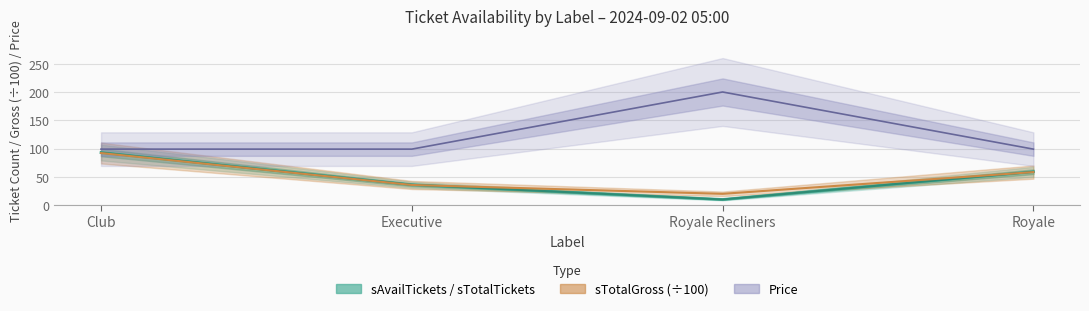

At which category does sTotalTickets reach its first local valley?

Royale Recliners